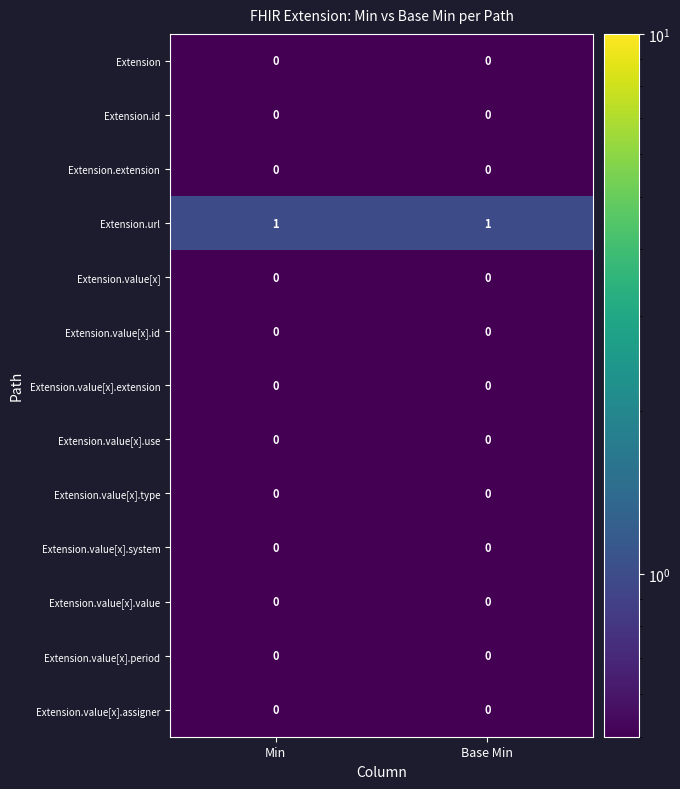

Reading left to right, extract all data points from this chart.

Extension: 0	0
Extension.id: 0	0
Extension.extension: 0	0
Extension.url: 1	1
Extension.value[x]: 0	0
Extension.value[x].id: 0	0
Extension.value[x].extension: 0	0
Extension.value[x].use: 0	0
Extension.value[x].type: 0	0
Extension.value[x].system: 0	0
Extension.value[x].value: 0	0
Extension.value[x].period: 0	0
Extension.value[x].assigner: 0	0